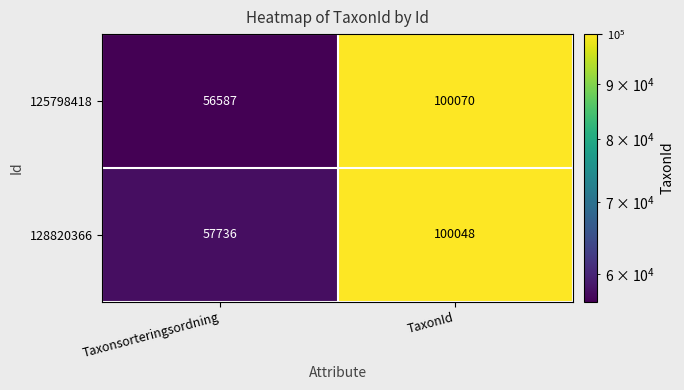

At Taxonsorteringsordning, list the series in order from largest to smallest.

128820366, 125798418